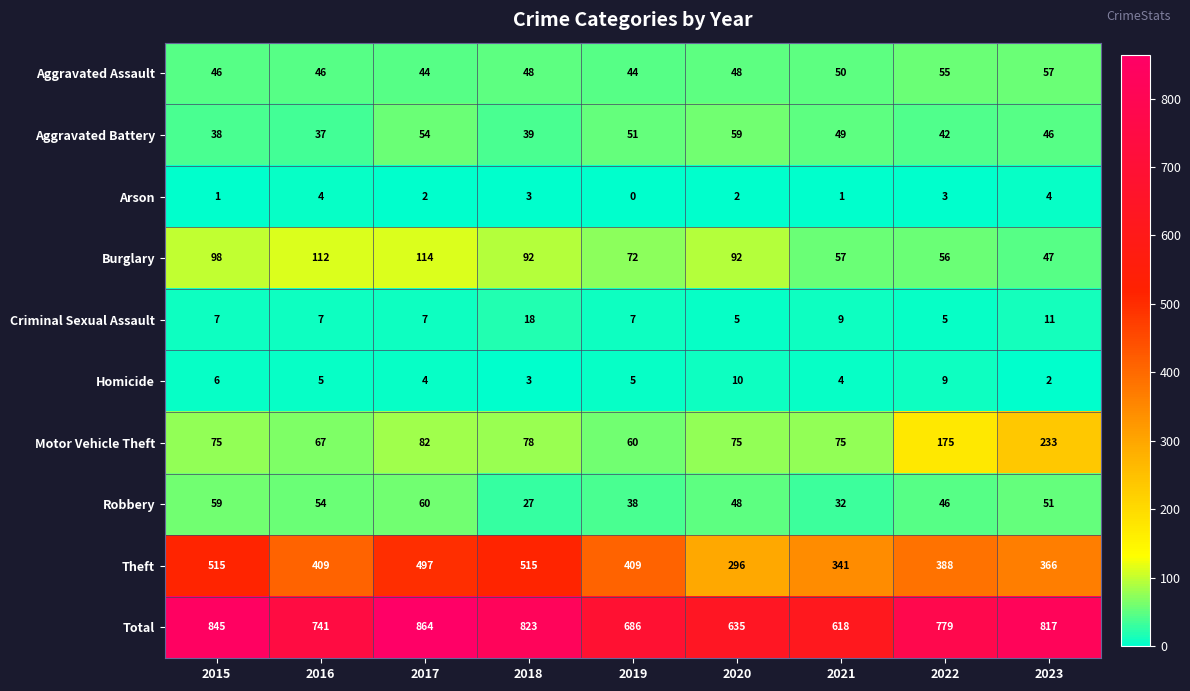

How many Aggravated Assault values are between 46 and 50?

5